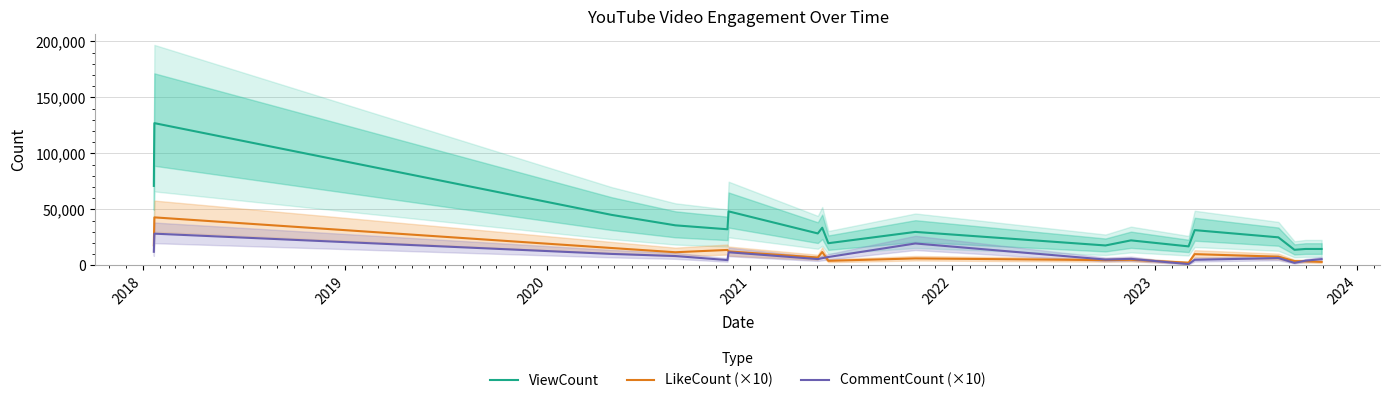

What is the smallest value displayed?

1130